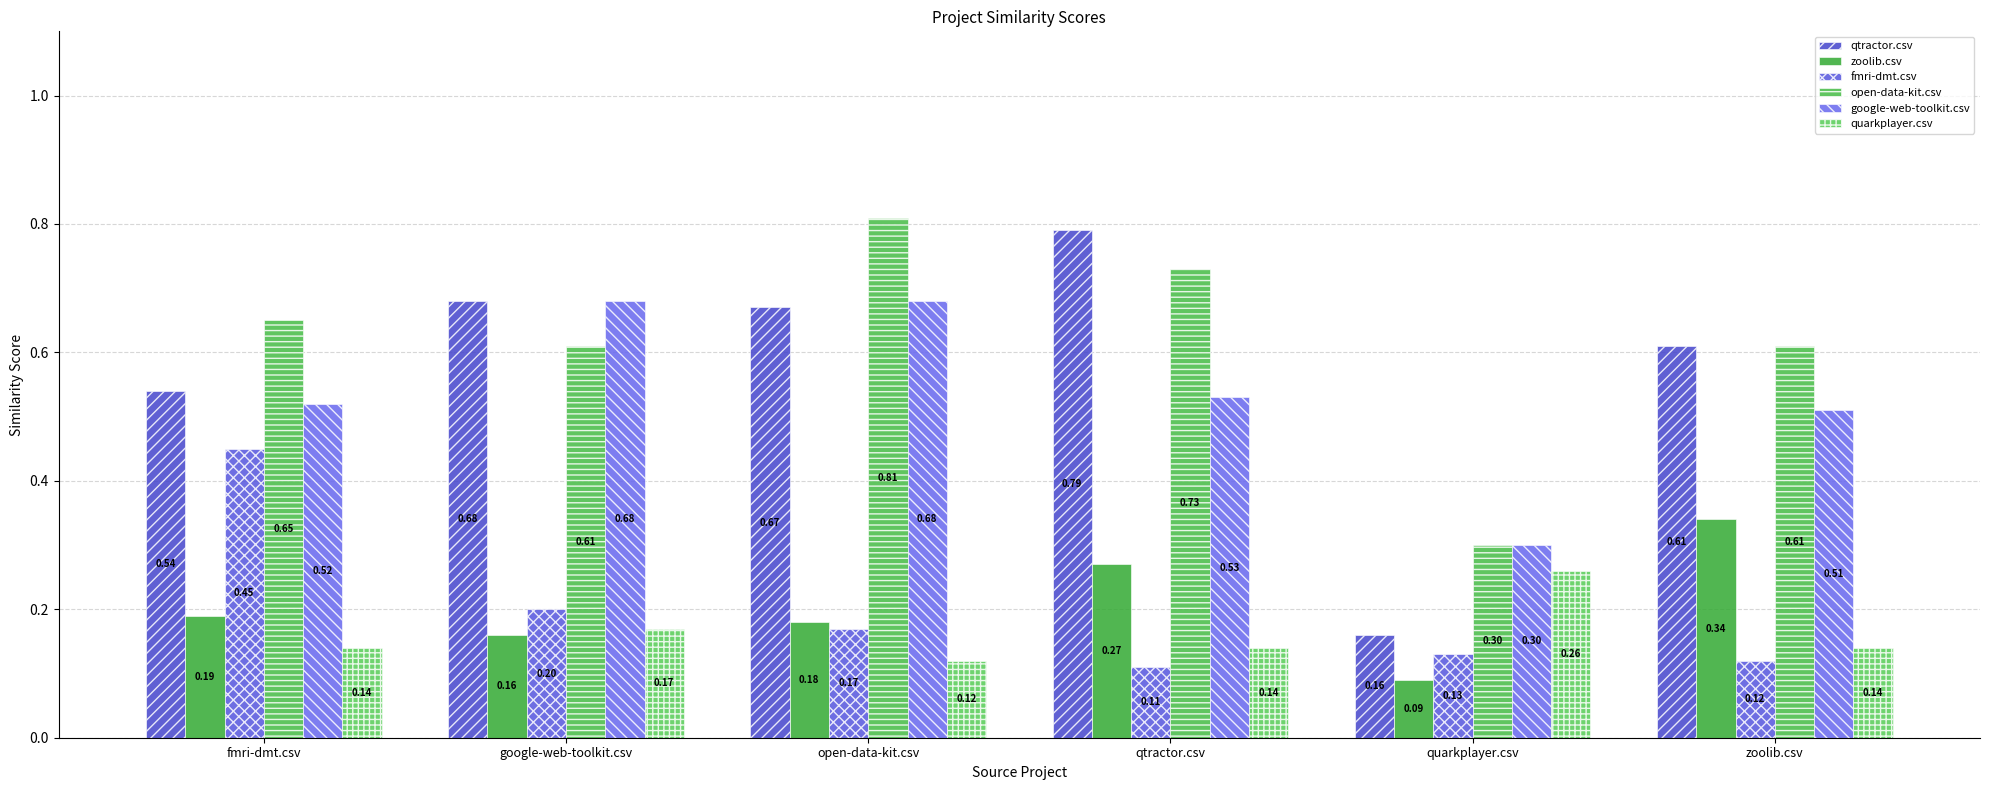

True or false: qtractor.csv has a value of 0.8 at qtractor.csv.

True